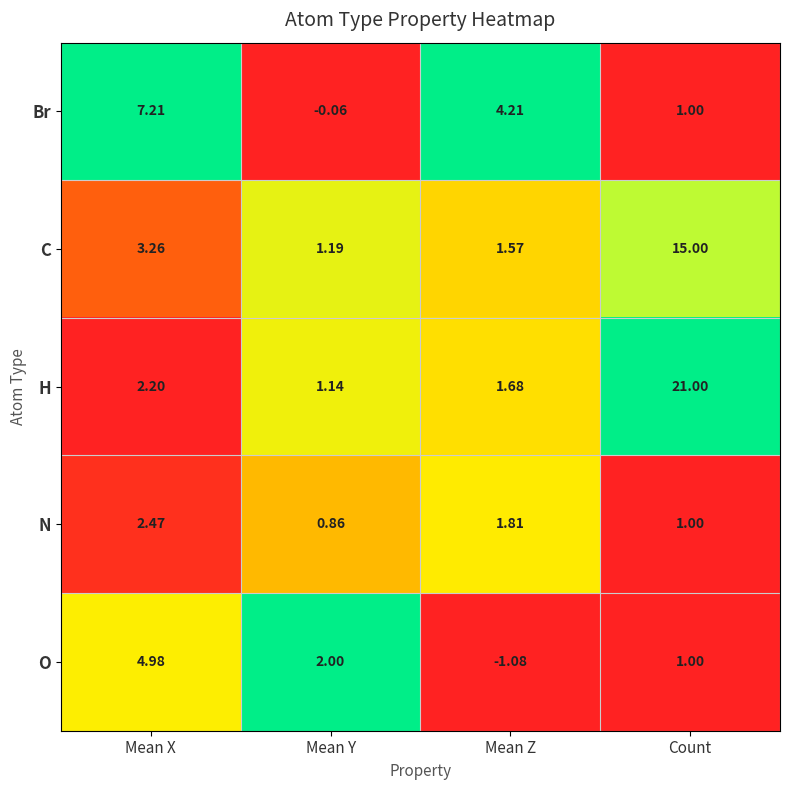

Which label corresponds to the smallest value in the chart?

Mean Z